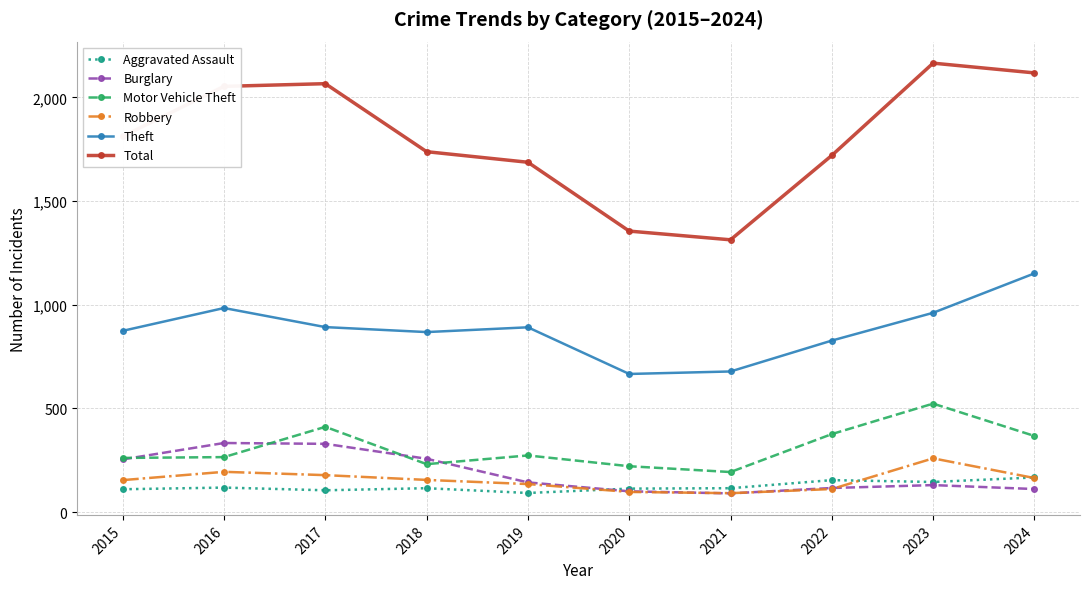

What are all the series names shown in the legend?

Aggravated Assault, Burglary, Motor Vehicle Theft, Robbery, Theft, Total